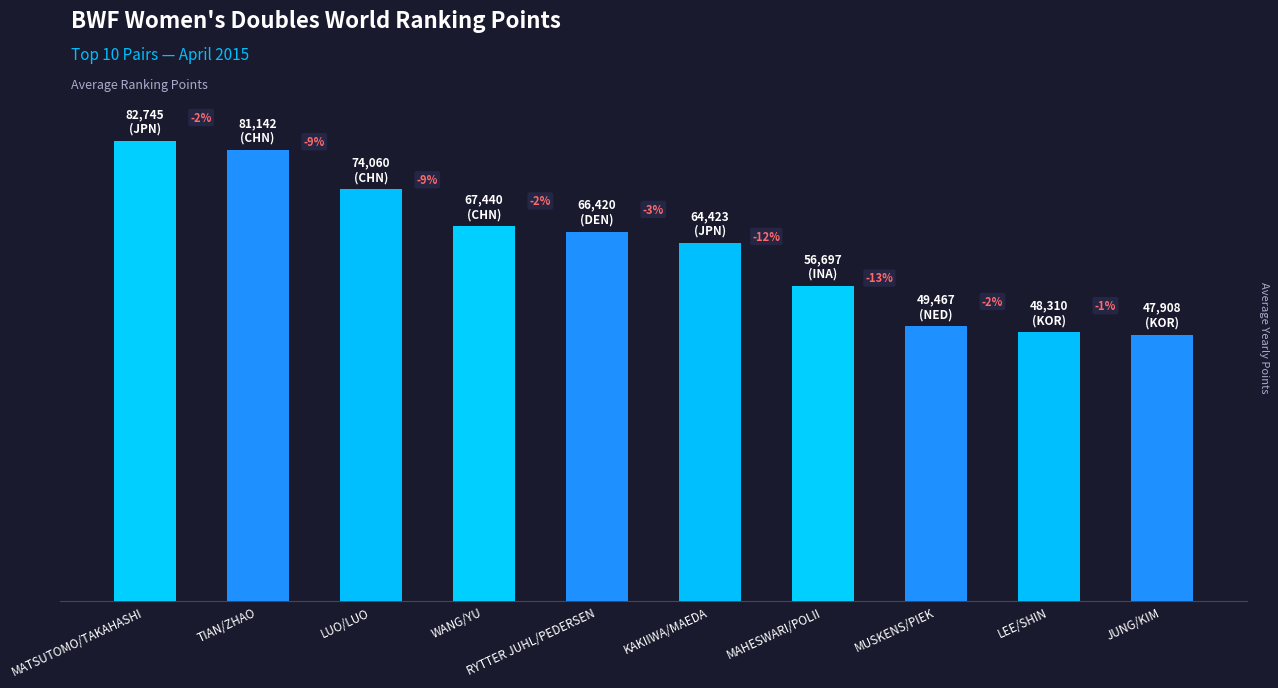

At which label does the data first exceed 66420?

MATSUTOMO/TAKAHASHI